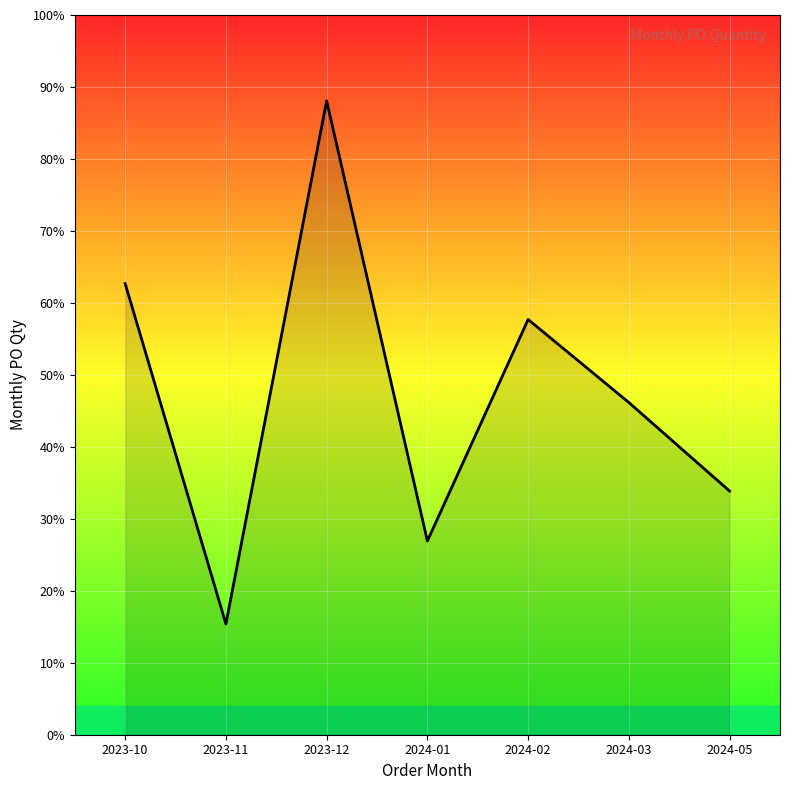

Reading left to right, extract all data points from this chart.

163	40	229	70	150	120	88